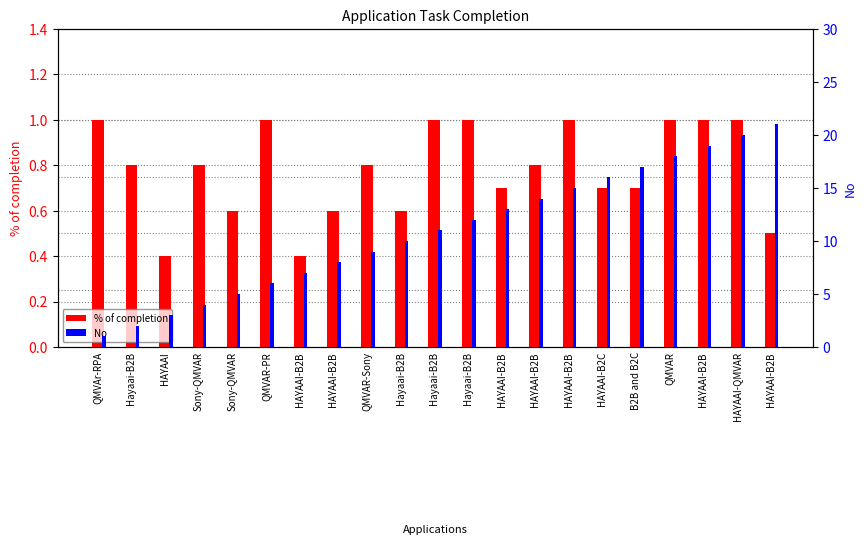

Does the chart contain stacked bars?

No